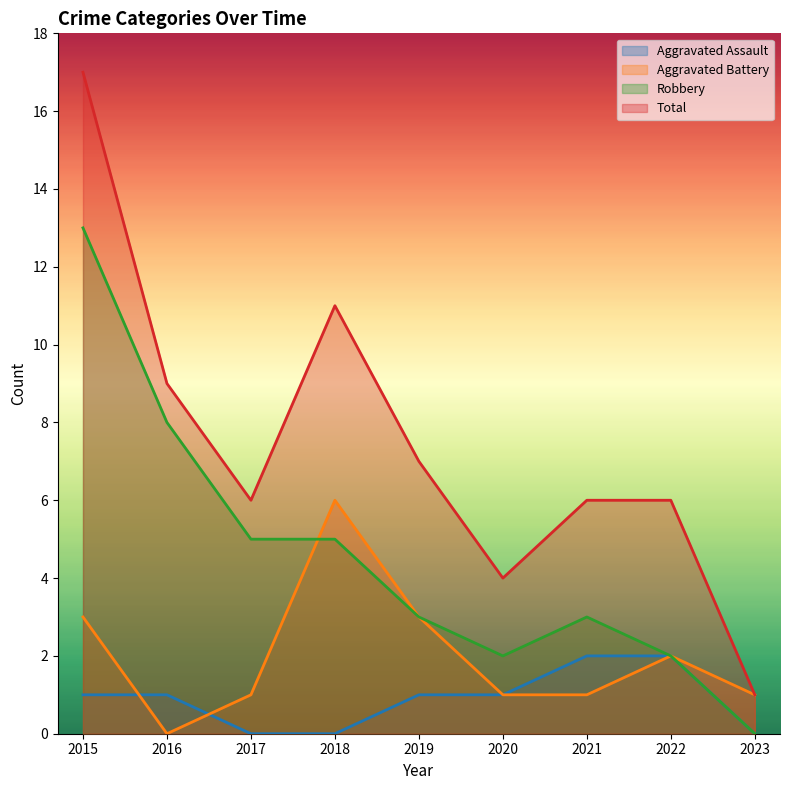

At 2022, list the series in order from largest to smallest.

Total, Aggravated Assault, Aggravated Battery, Robbery